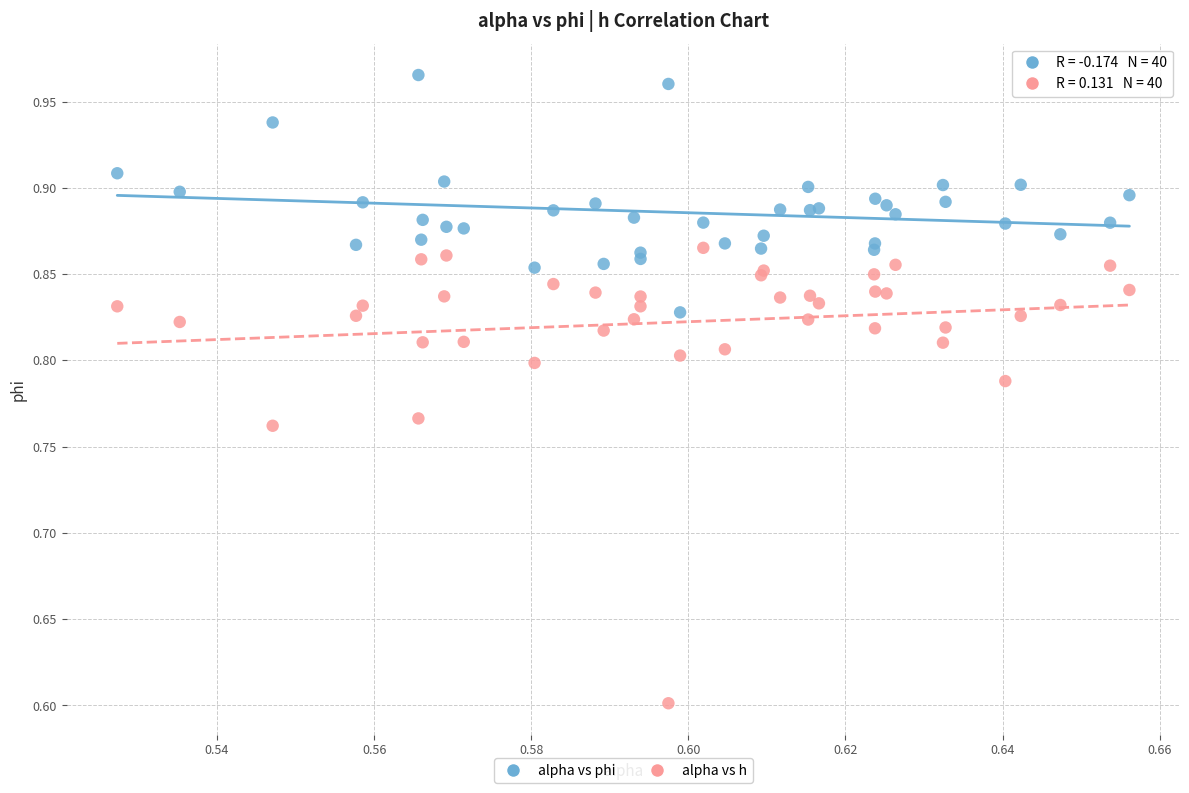

What are all the series names shown in the legend?

alpha vs phi, alpha vs h